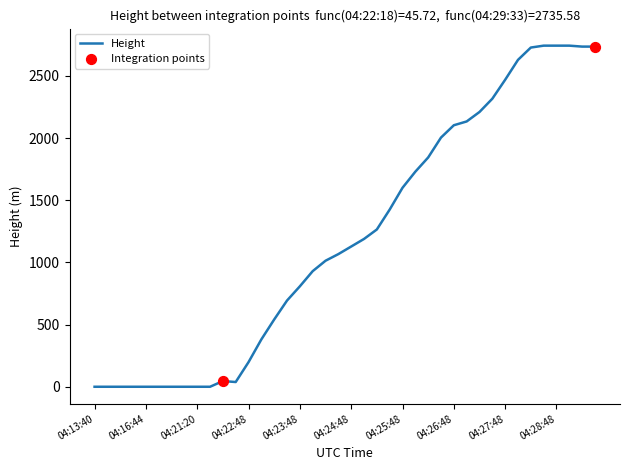

What is the greatest value displayed?

2743.2